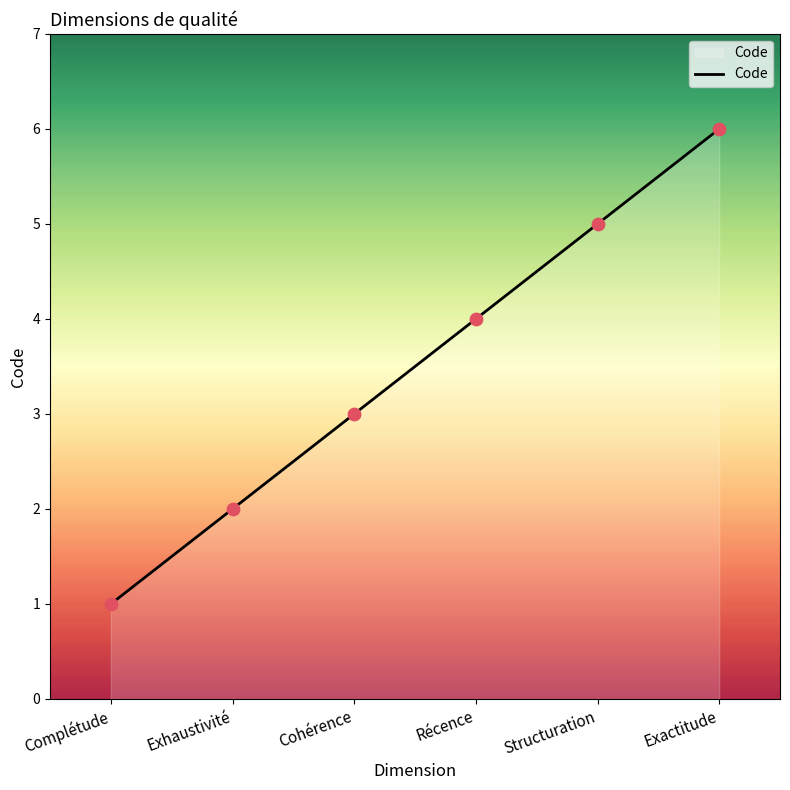

Between Complétude and Structuration, which is larger?

Structuration